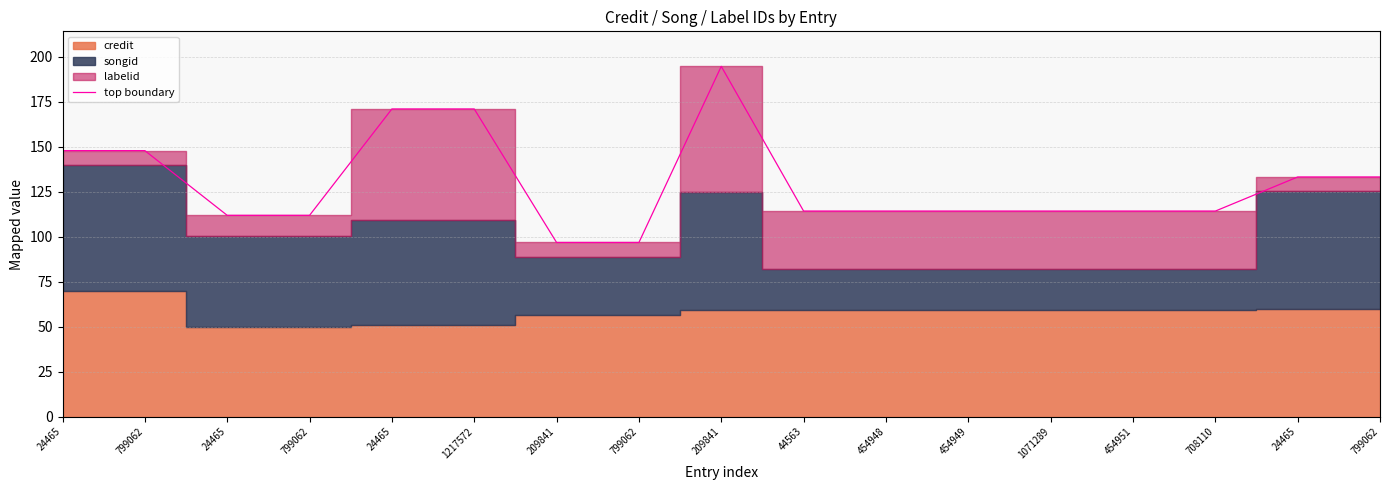

Which label corresponds to the largest value in the chart?

209841